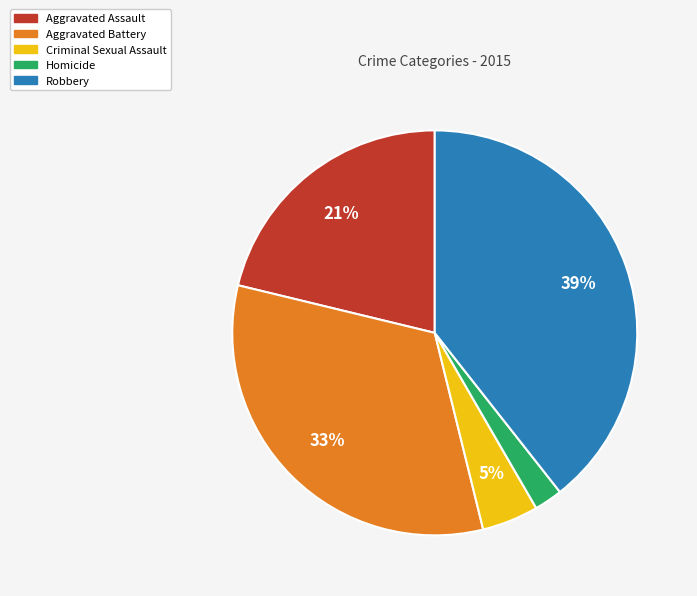

Is there a majority slice in this chart?

No